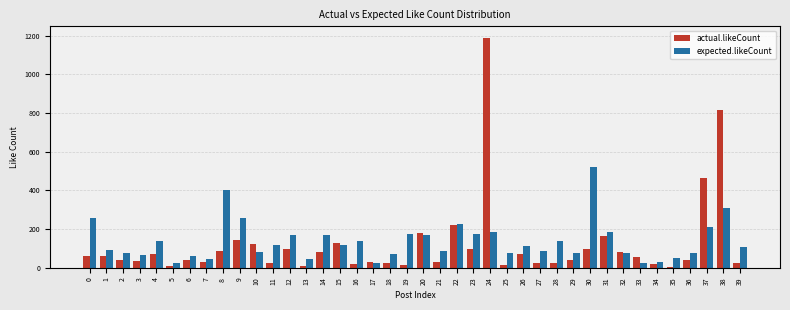

What is the difference between the maximum and minimum values in the expected.likeCount series?

496